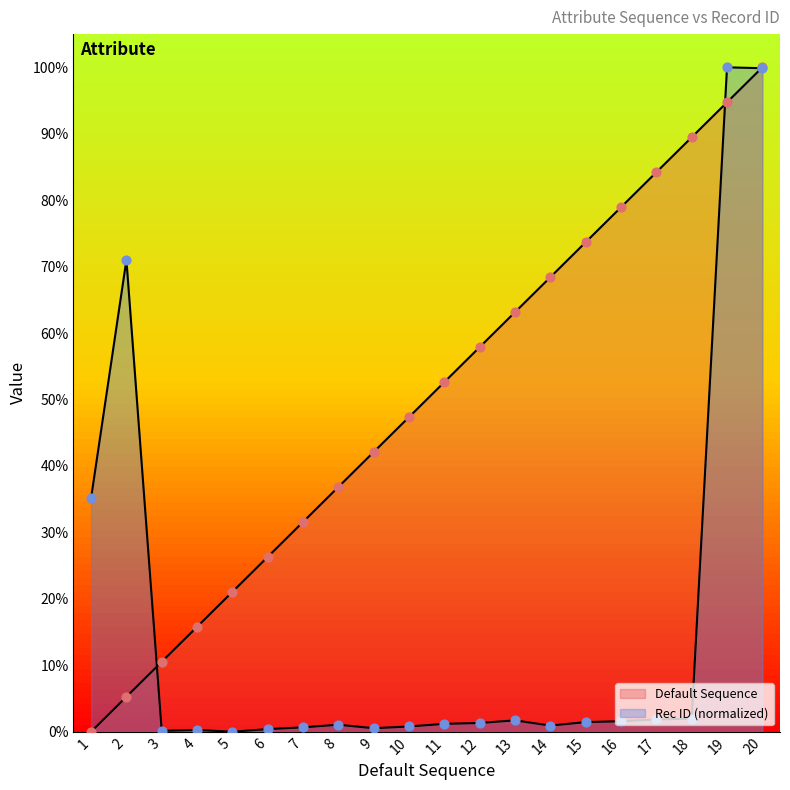

Which series contains the highest Y value?

Default Sequence